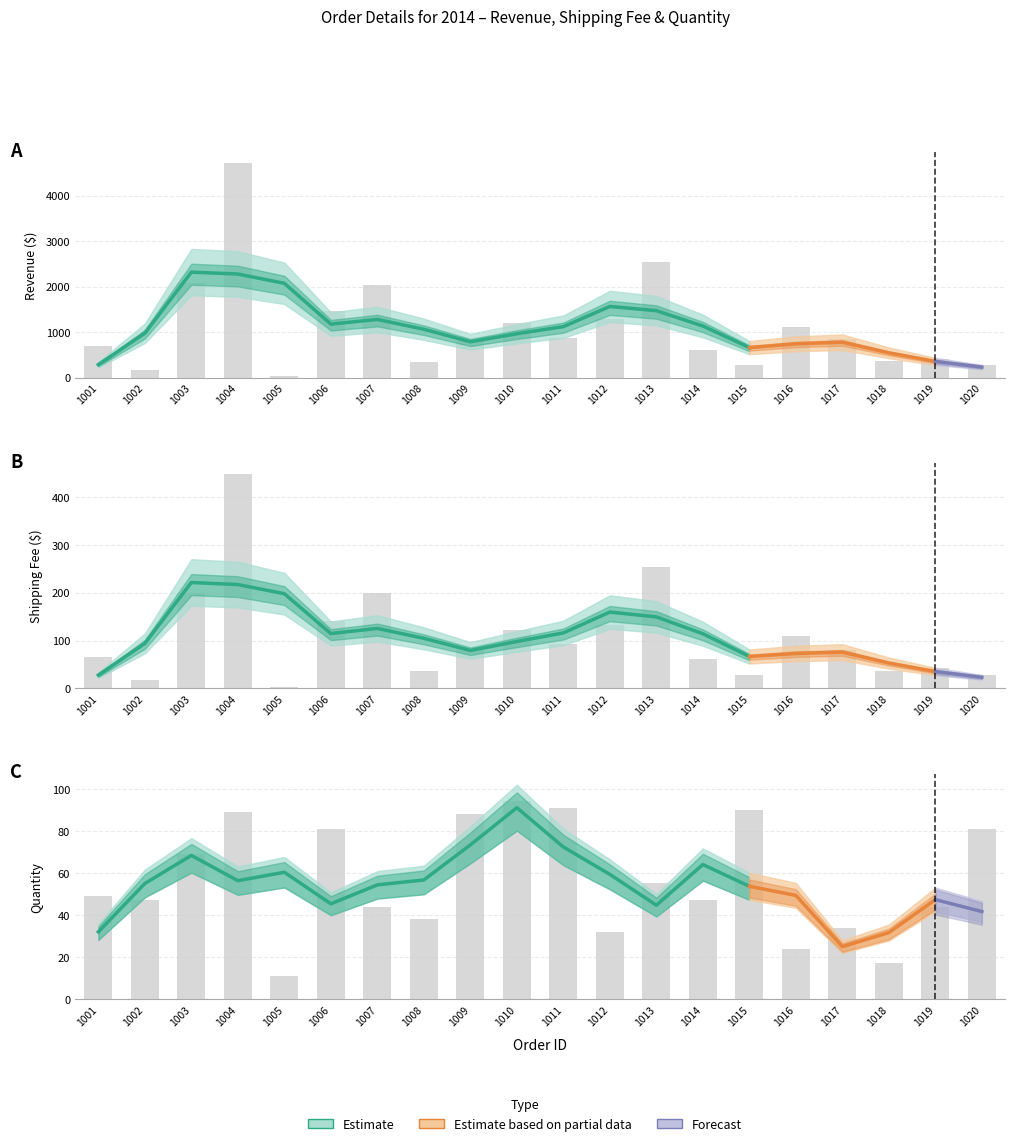

How many values in the Revenue series exceed 850?

9